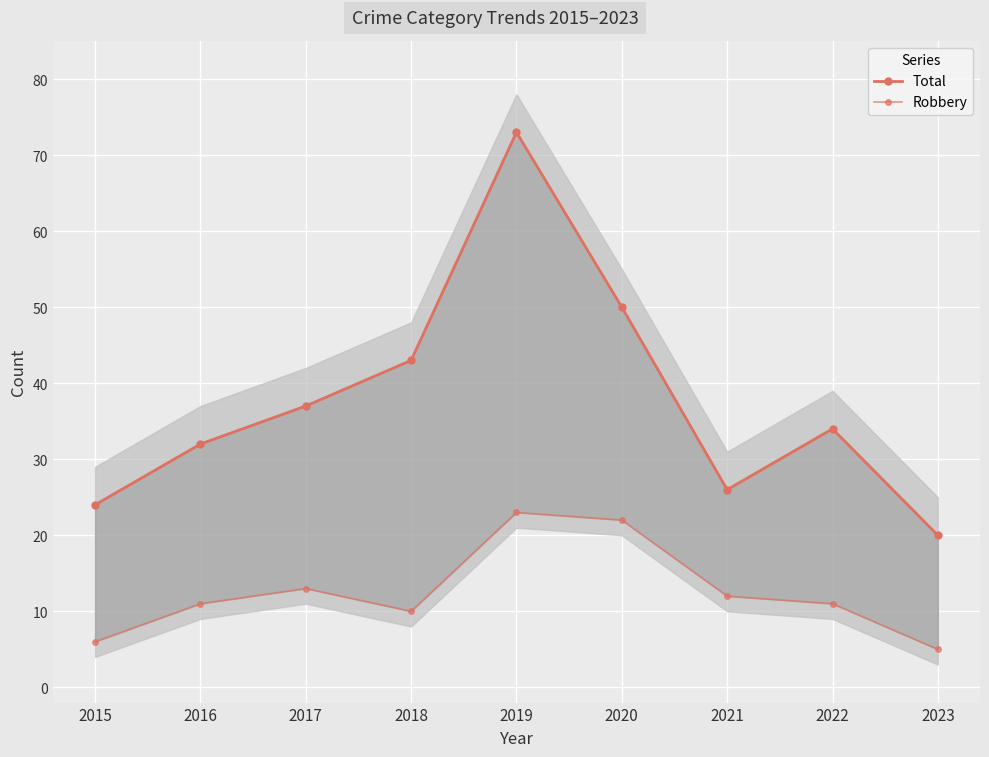

True or false: Robbery and Total cross at least once.

False